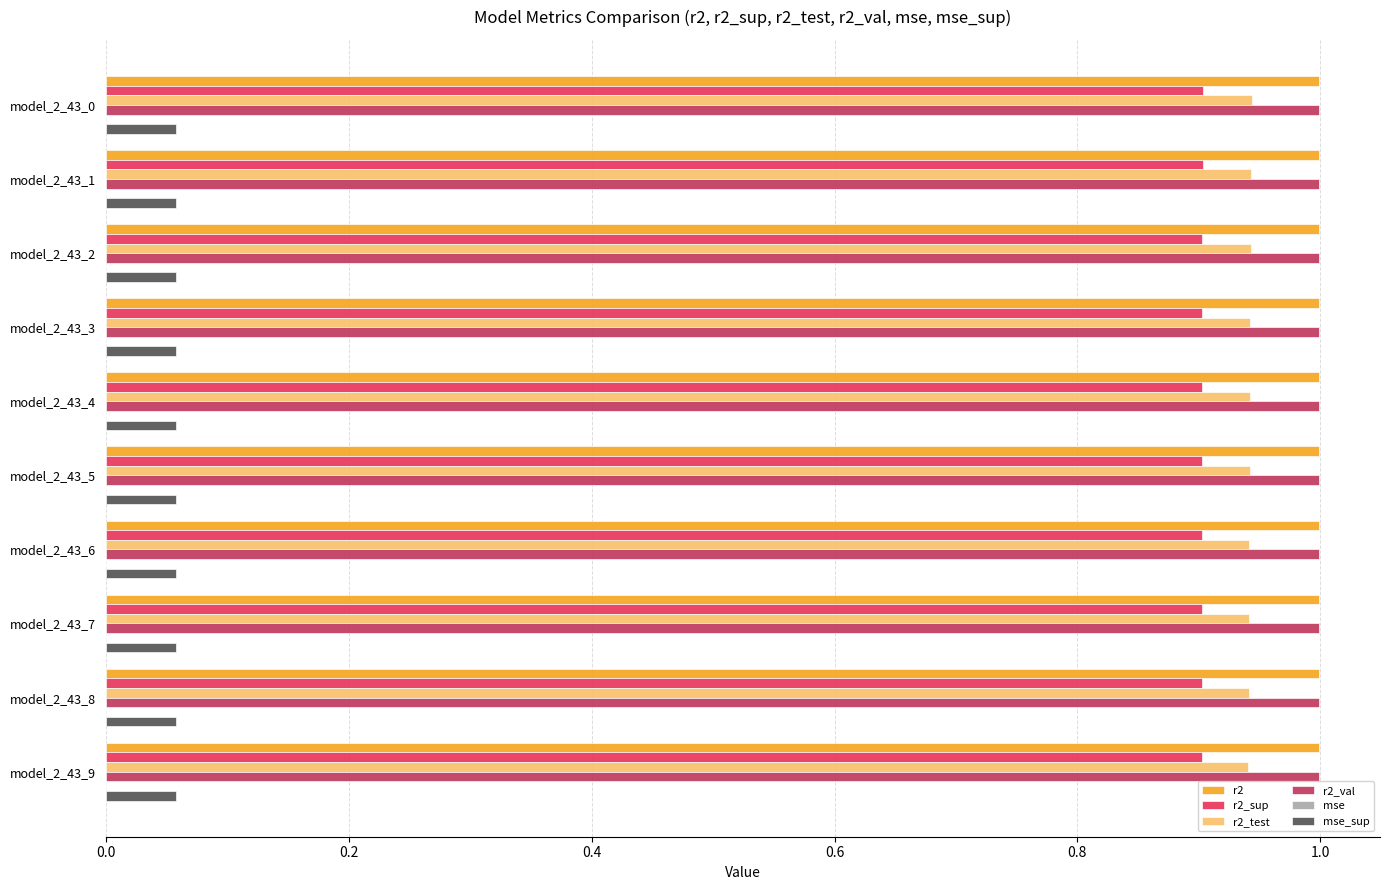

The value of r2 at model_2_43_5 is 1.0. True or false?

True